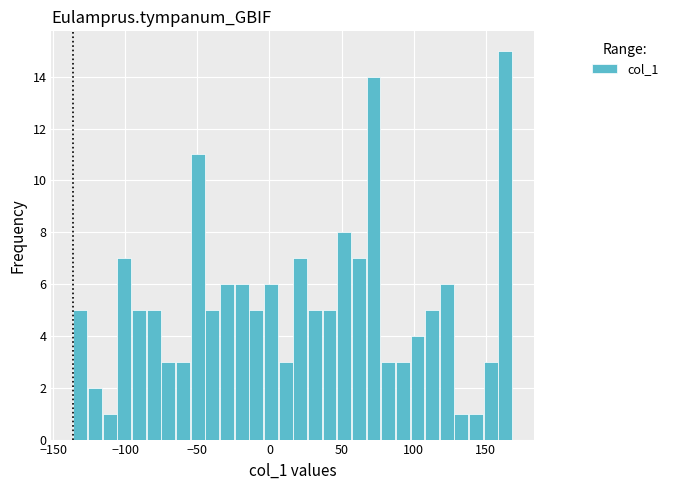

Read against the x-axis, roughly where is the centre of the tallest bar?

165